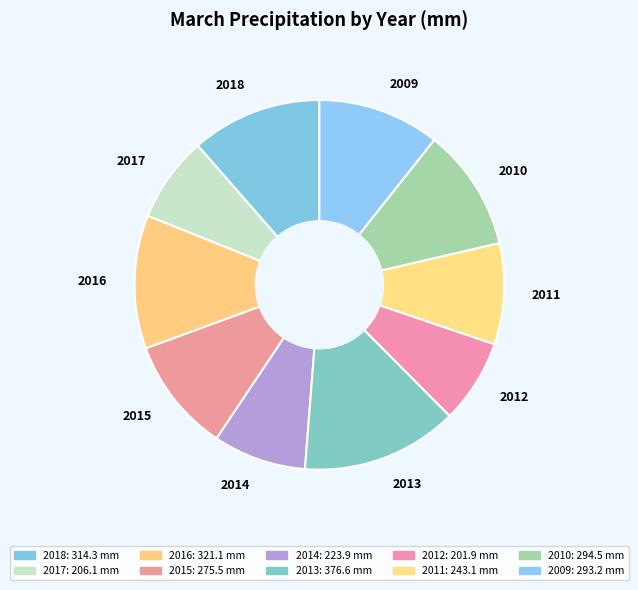

Is the sum of 2013 and 2012 greater than half?

No